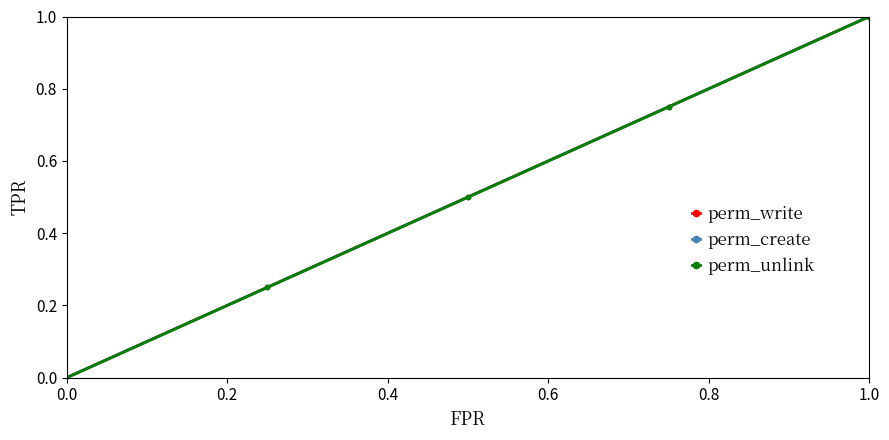

Does the chart have visible grid lines?

No